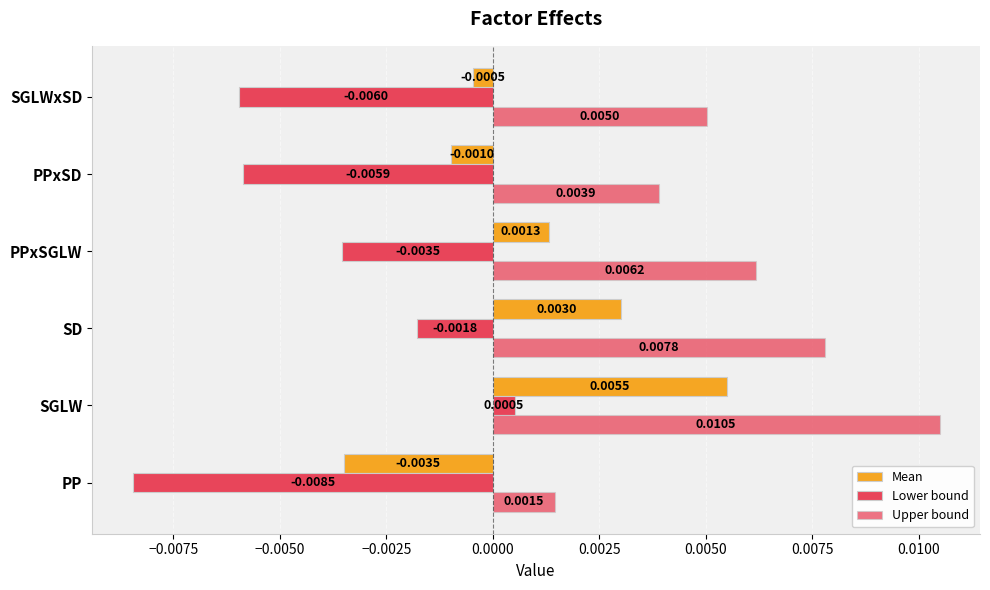

How many values in the Lower bound series are below 0?

5